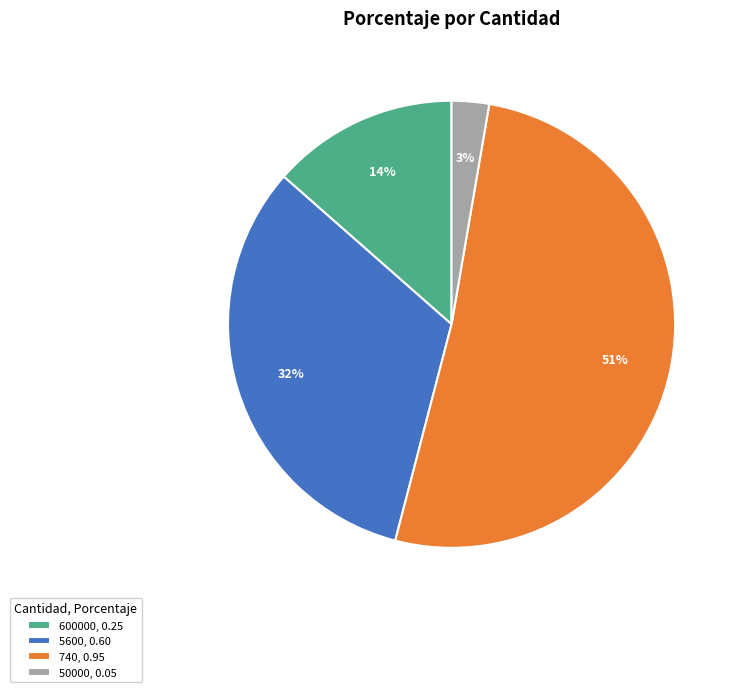

Count the number of slices in the pie.

4